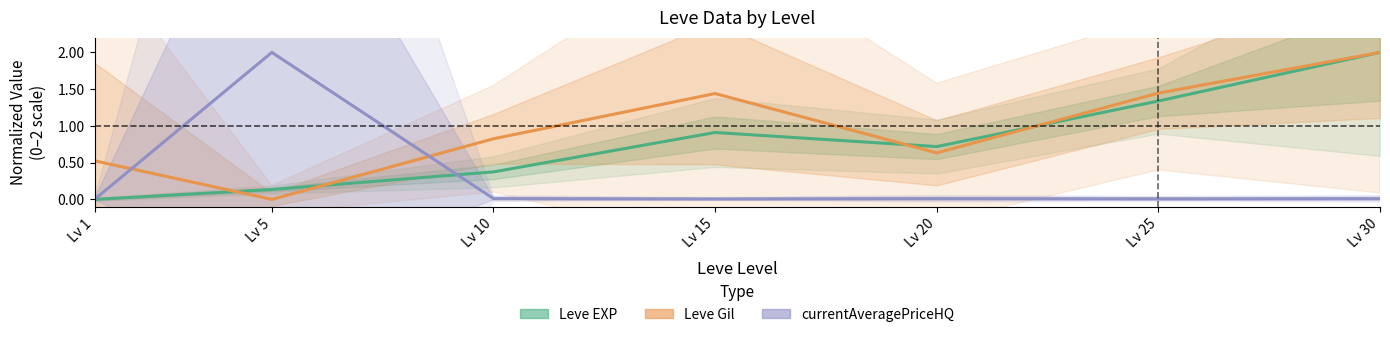

How many values in the currentAveragePriceHQ series exceed 0?

6